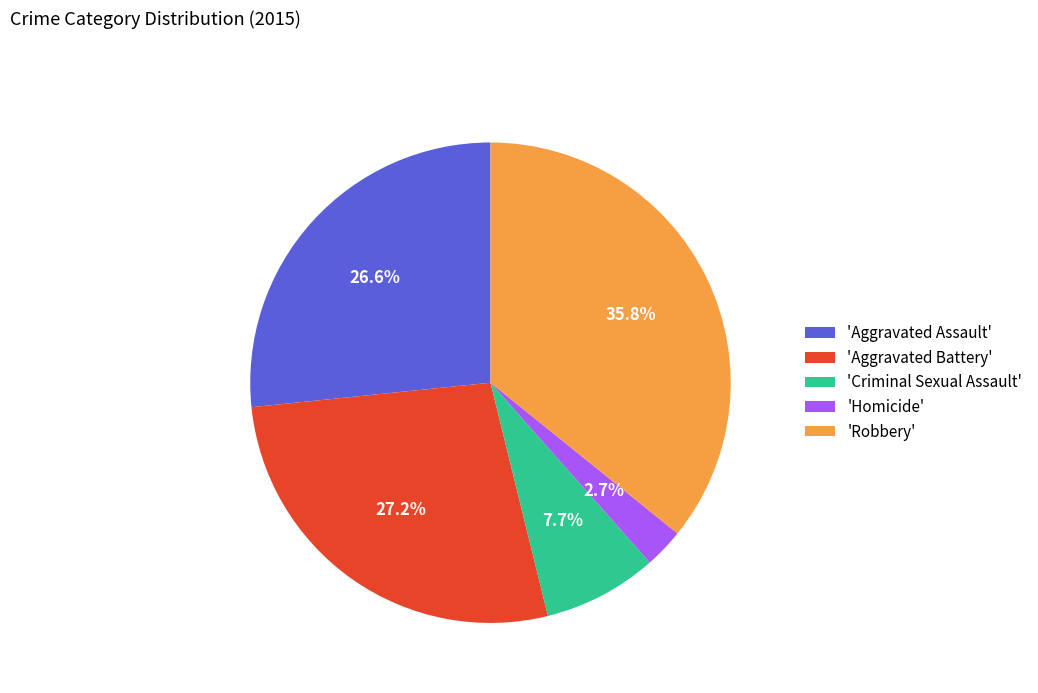

To the nearest percent, what is the difference between the largest and smallest slice percentages?

33%